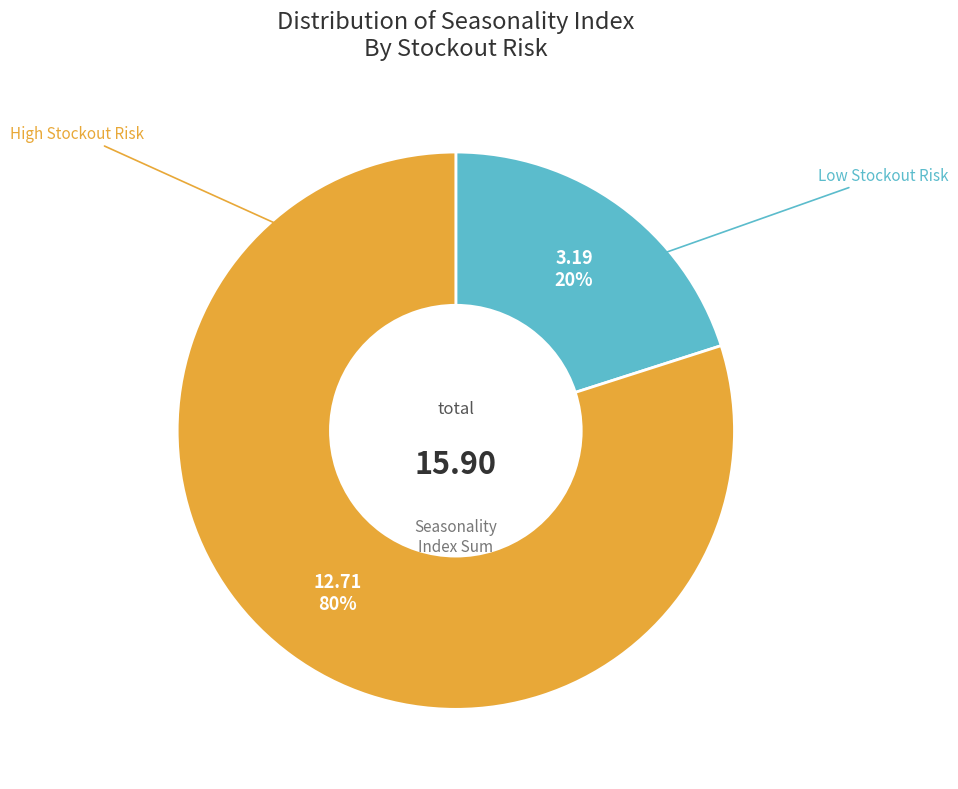

To the nearest percent, what is the combined percentage of High and Low?

100%